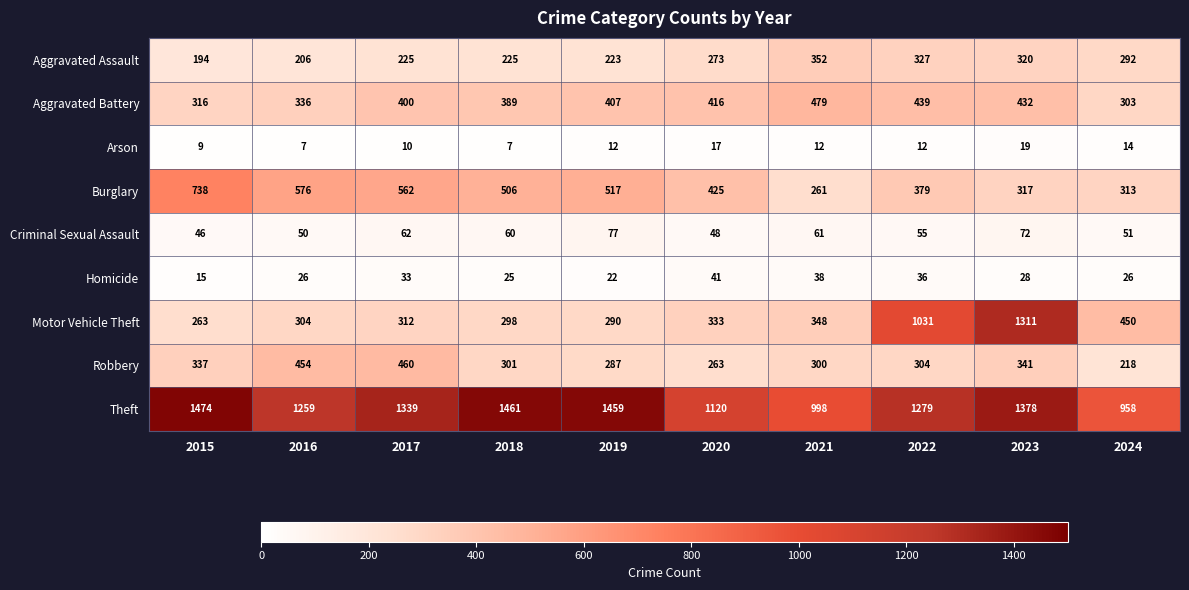

What is the maximum value for Aggravated Assault?

352